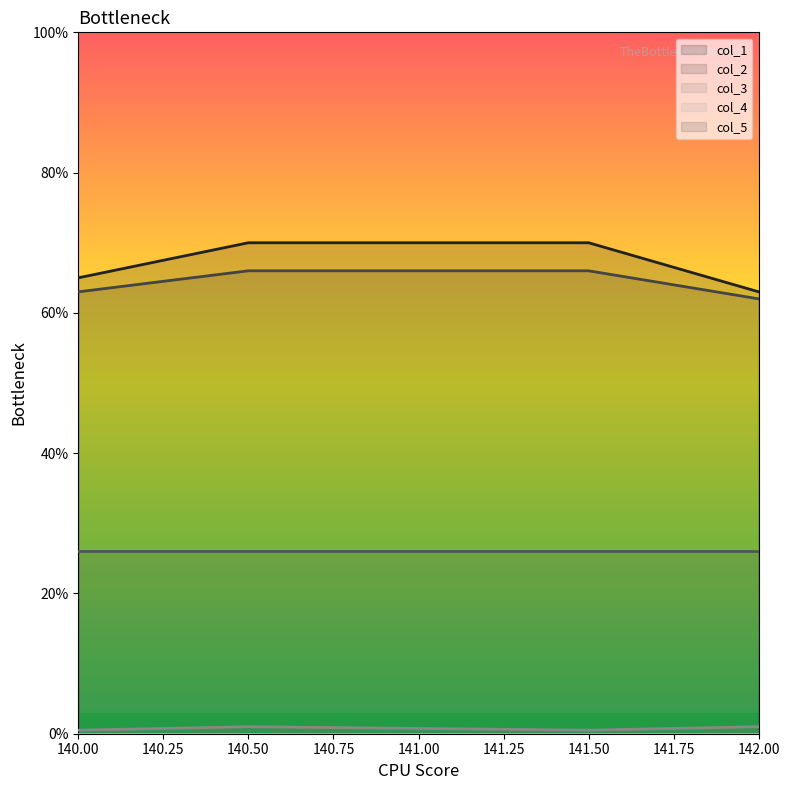

True or false: col_2 has a value of 88.4 at 142.00.

False